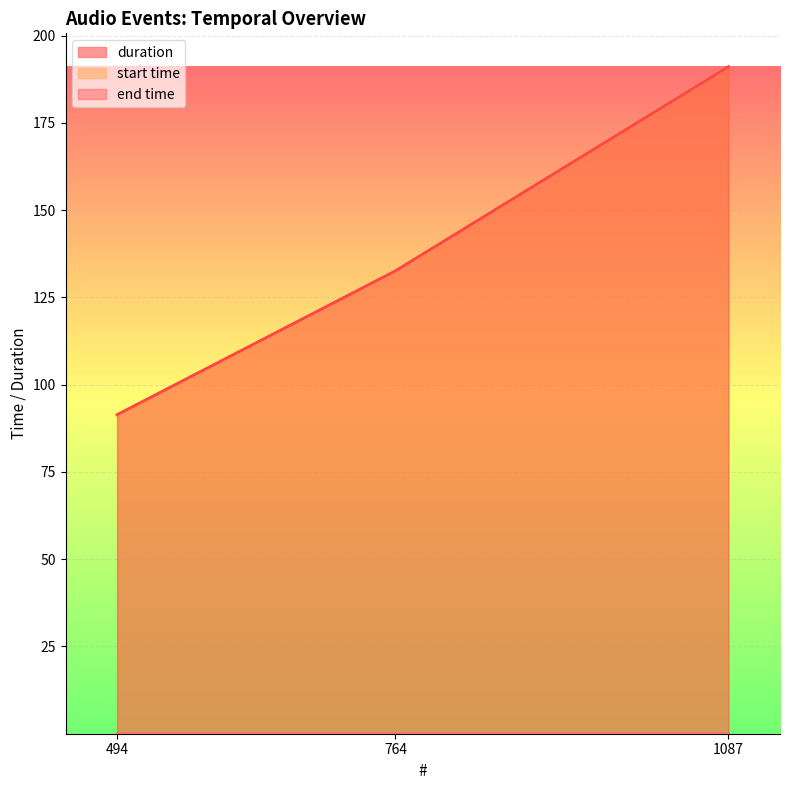

What is the spread (max minus min) of values at 1087?

191.1